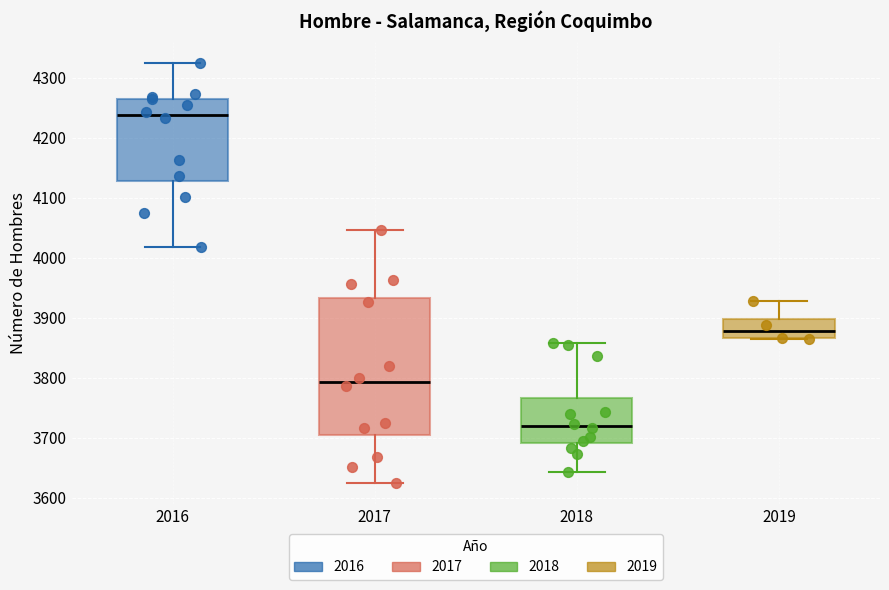

Comparing the boxes themselves (not the whiskers), which one is the tallest?

2017